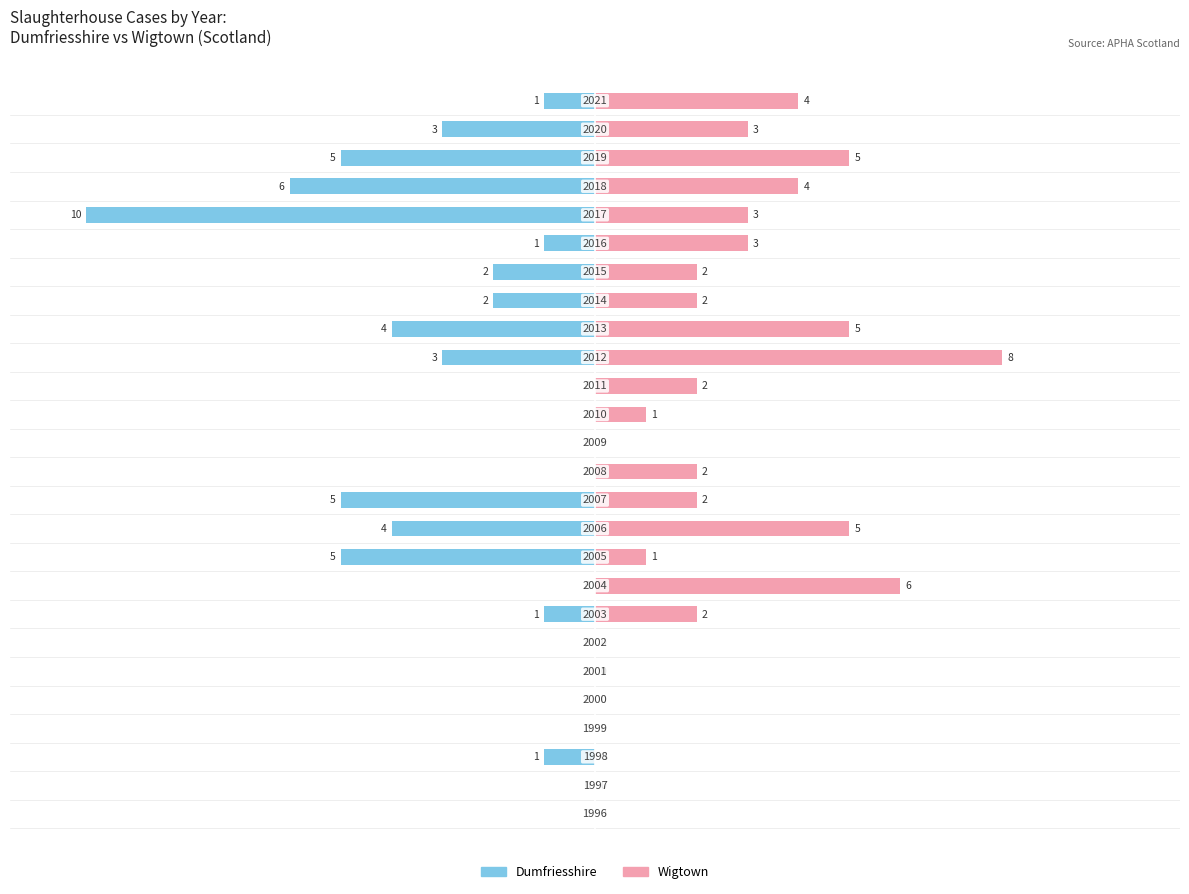

What are all the series names shown in the legend?

Dumfriesshire, Wigtown